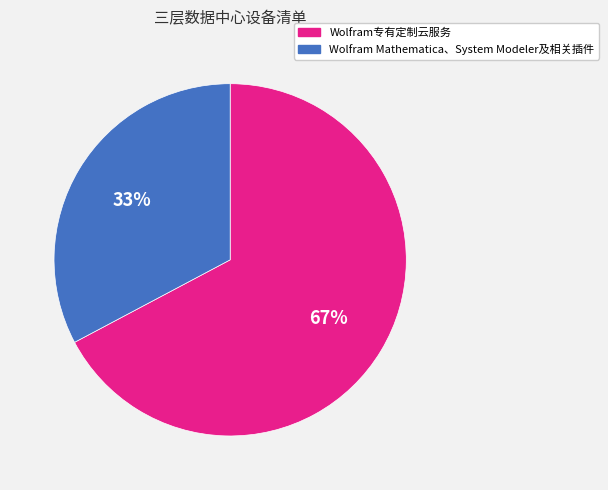

Does Wolfram专有定制云服务 represent more than half of the total?

Yes